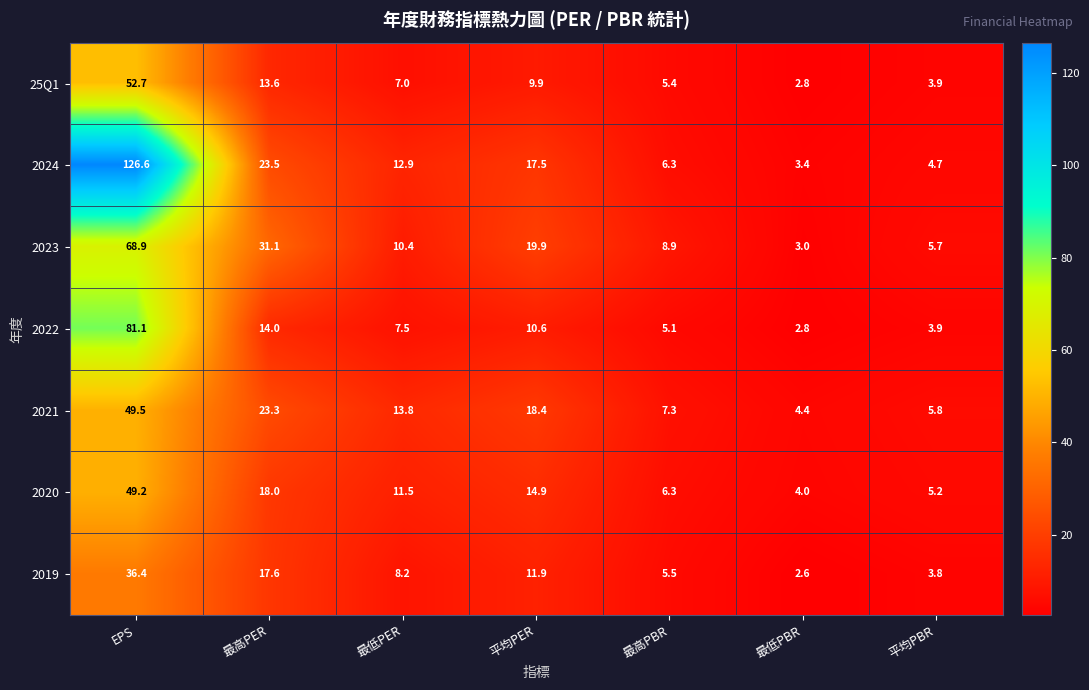

Read the 25Q1 value at 平均PER.

9.9